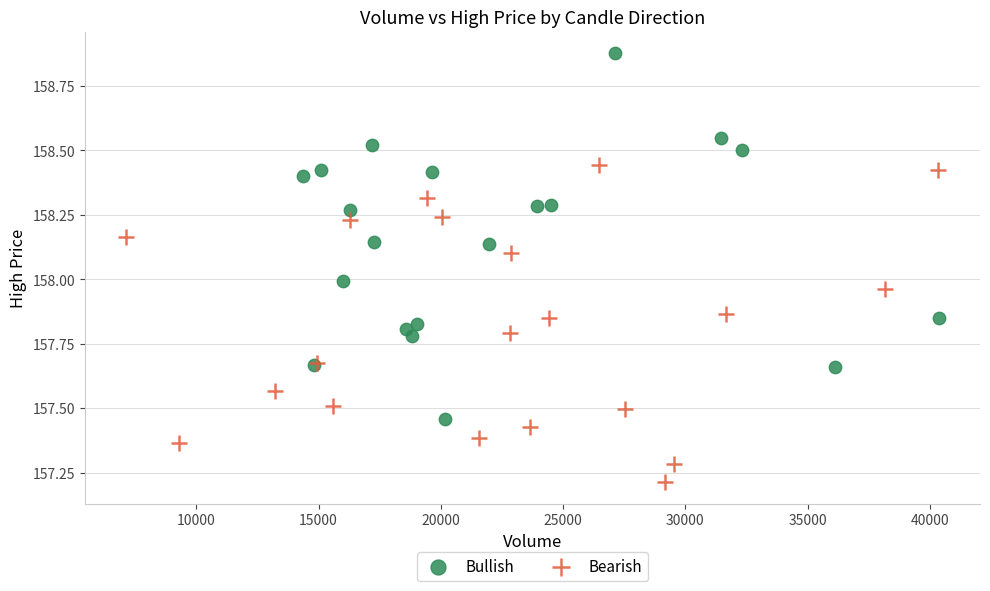

Which series reaches the minimum Y coordinate?

Bearish